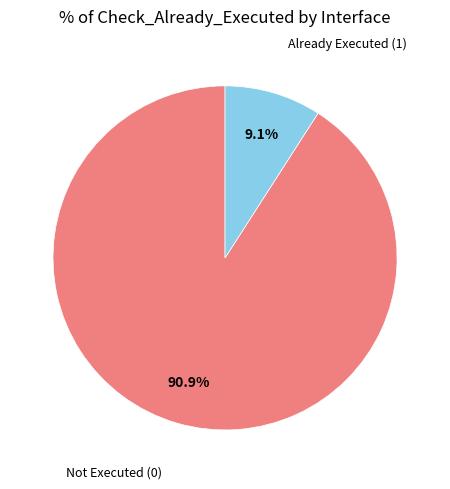

Is there a majority slice in this chart?

Yes